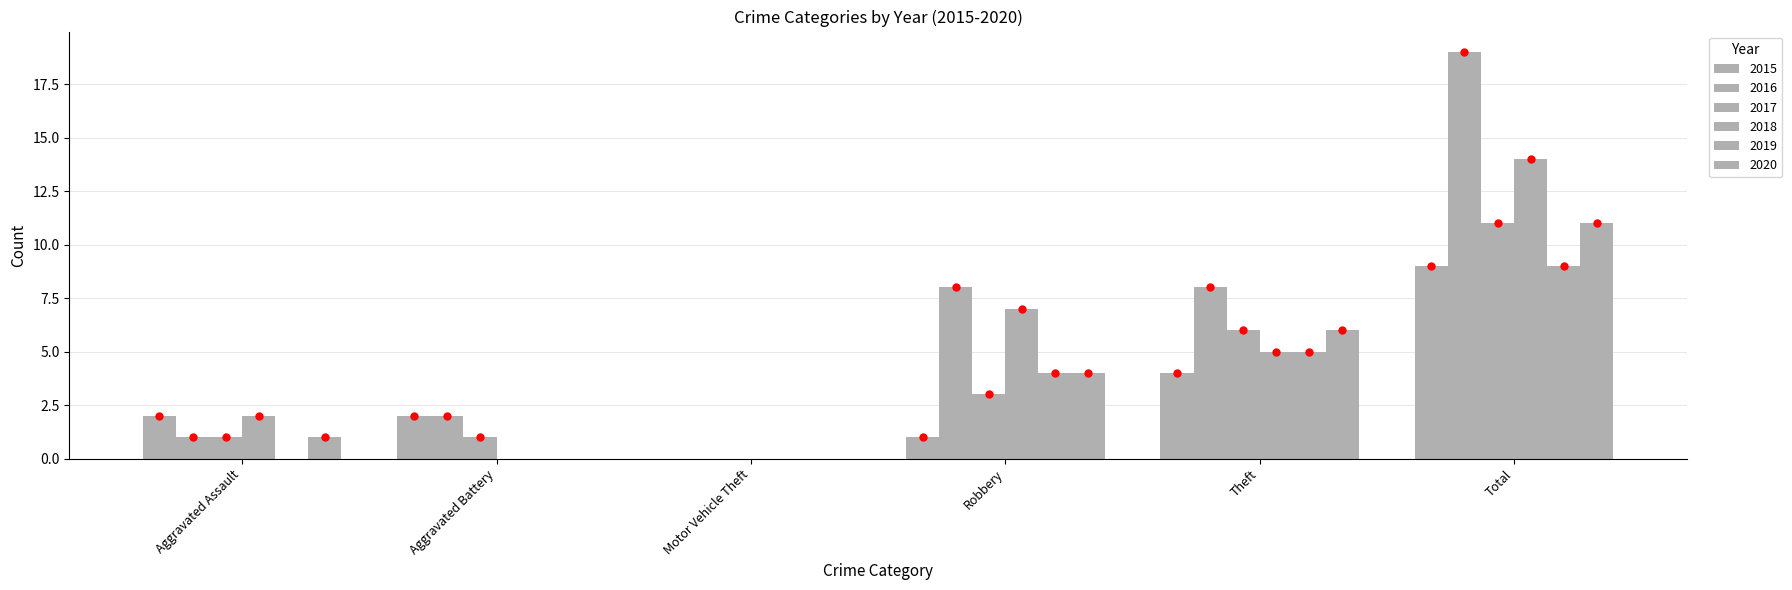

Reading left to right, transcribe all the data shown in this chart.

2015: Aggravated Assault=2	Aggravated Battery=2	Motor Vehicle Theft=0	Robbery=1	Theft=4	Total=9
2016: Aggravated Assault=1	Aggravated Battery=2	Motor Vehicle Theft=0	Robbery=8	Theft=8	Total=19
2017: Aggravated Assault=1	Aggravated Battery=1	Motor Vehicle Theft=0	Robbery=3	Theft=6	Total=11
2018: Aggravated Assault=2	Aggravated Battery=0	Motor Vehicle Theft=0	Robbery=7	Theft=5	Total=14
2019: Aggravated Assault=0	Aggravated Battery=0	Motor Vehicle Theft=0	Robbery=4	Theft=5	Total=9
2020: Aggravated Assault=1	Aggravated Battery=0	Motor Vehicle Theft=0	Robbery=4	Theft=6	Total=11